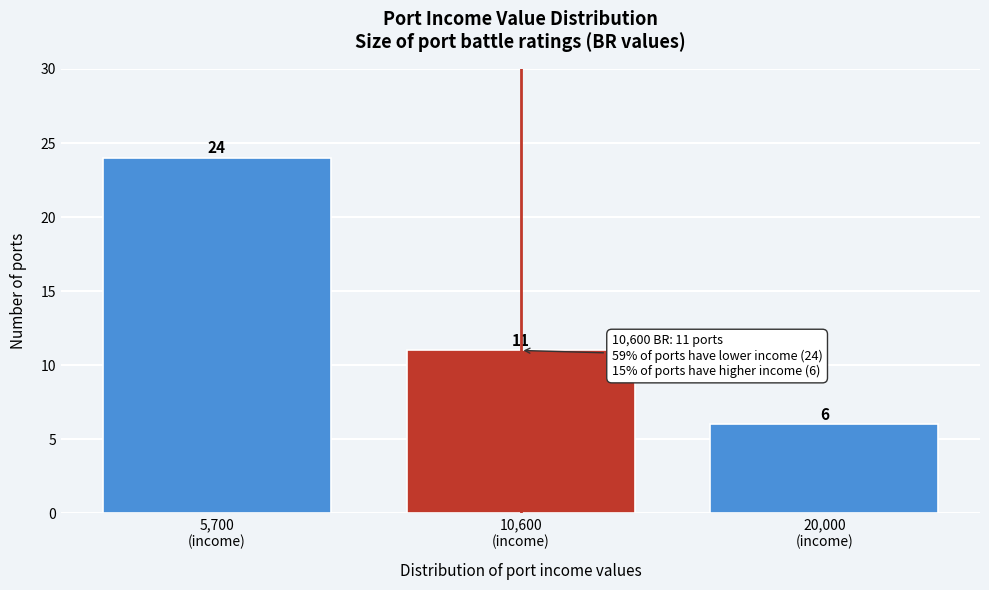

Reading left to right, extract all data points from this chart.

24	11	6